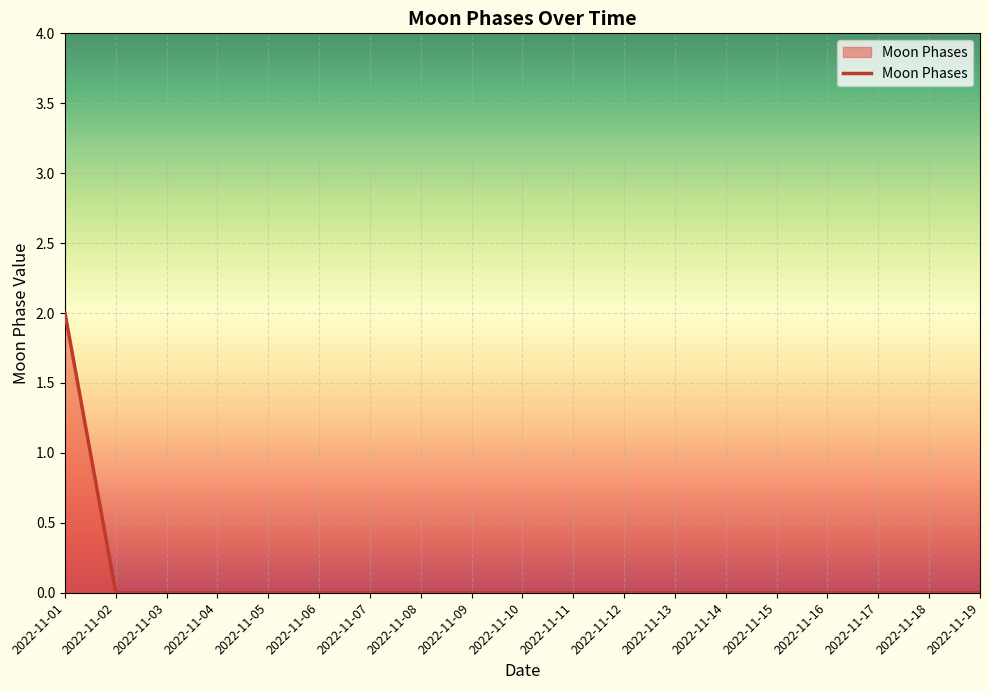

True or false: the data shows 0 at 2022-11-18.

True